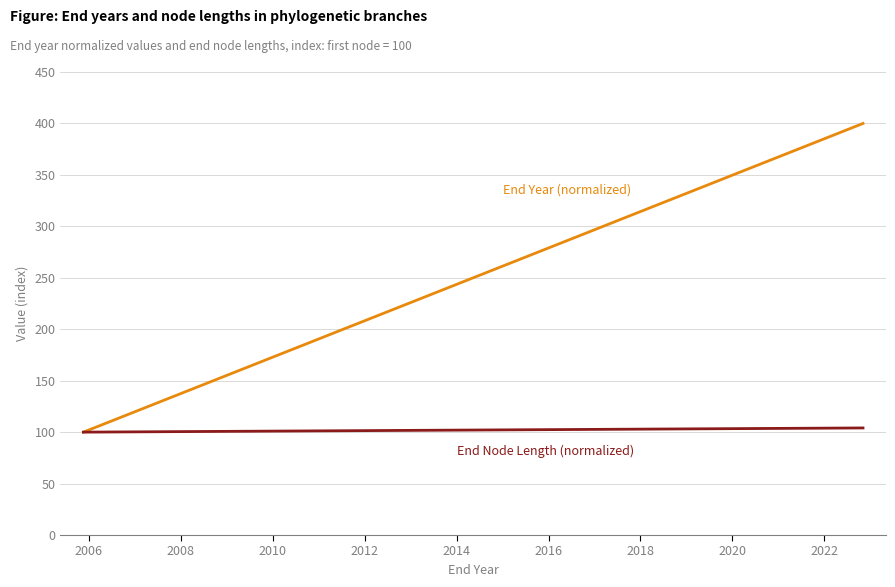

Which series has the largest total across all categories?

End Year (normalized)